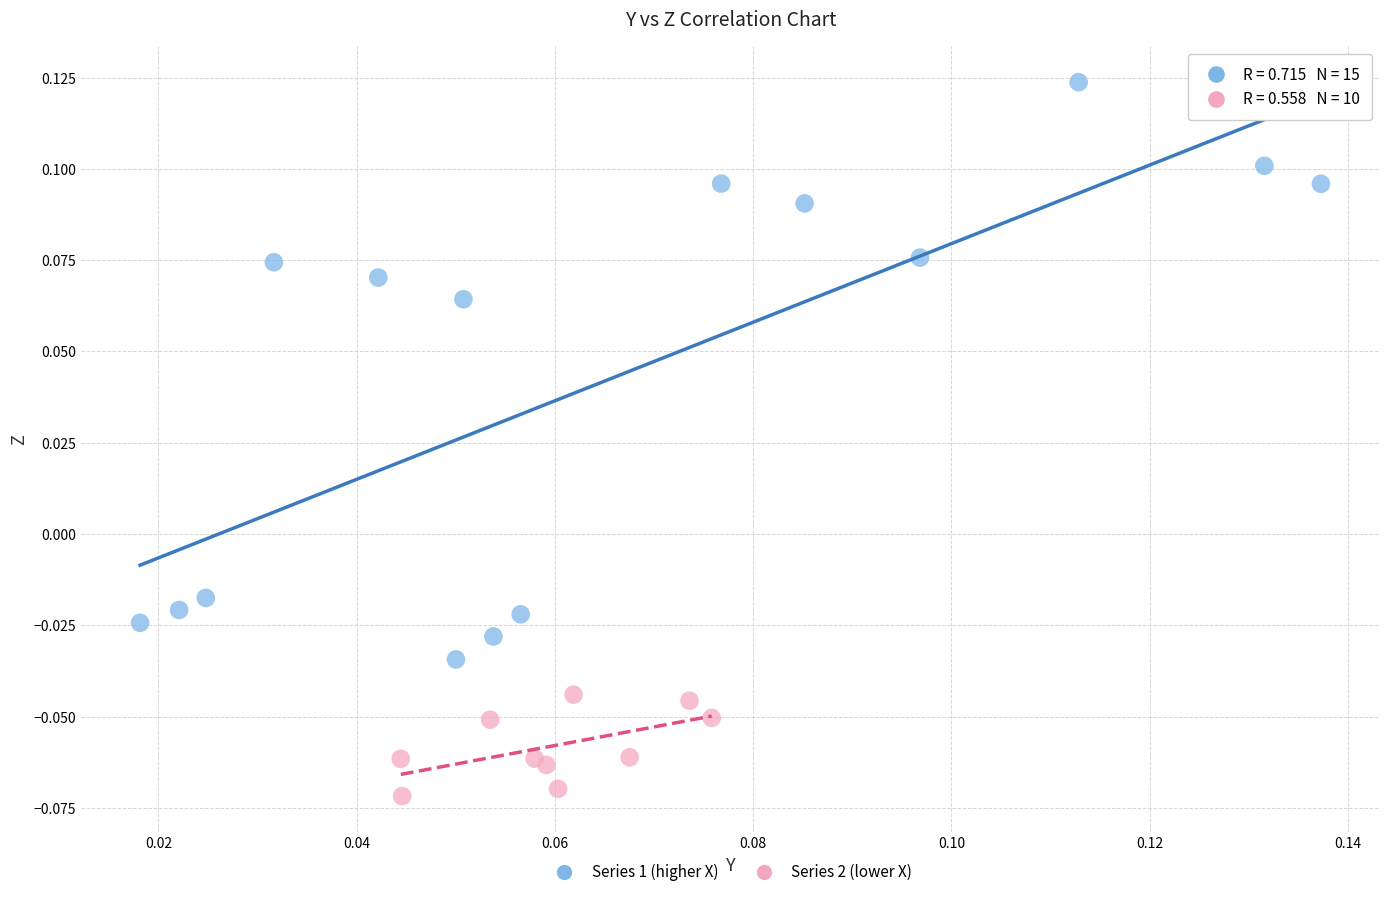

Which series has the largest Y range (max minus min)?

Series 1 (higher X)